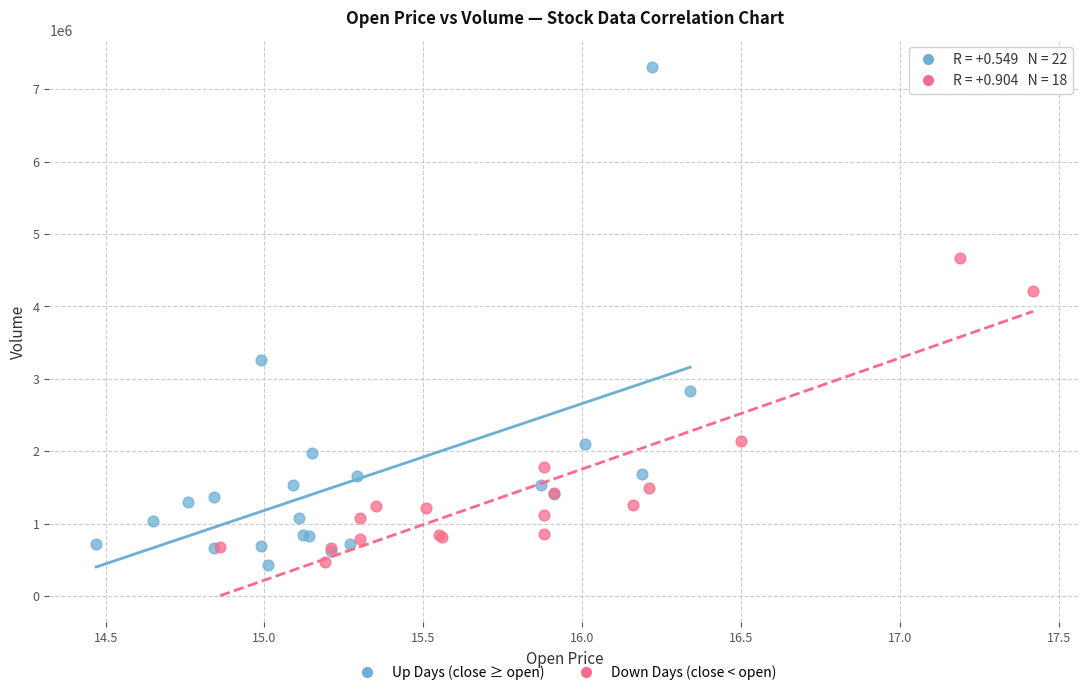

Which series contains the highest Y value?

Up Days (close ≥ open)